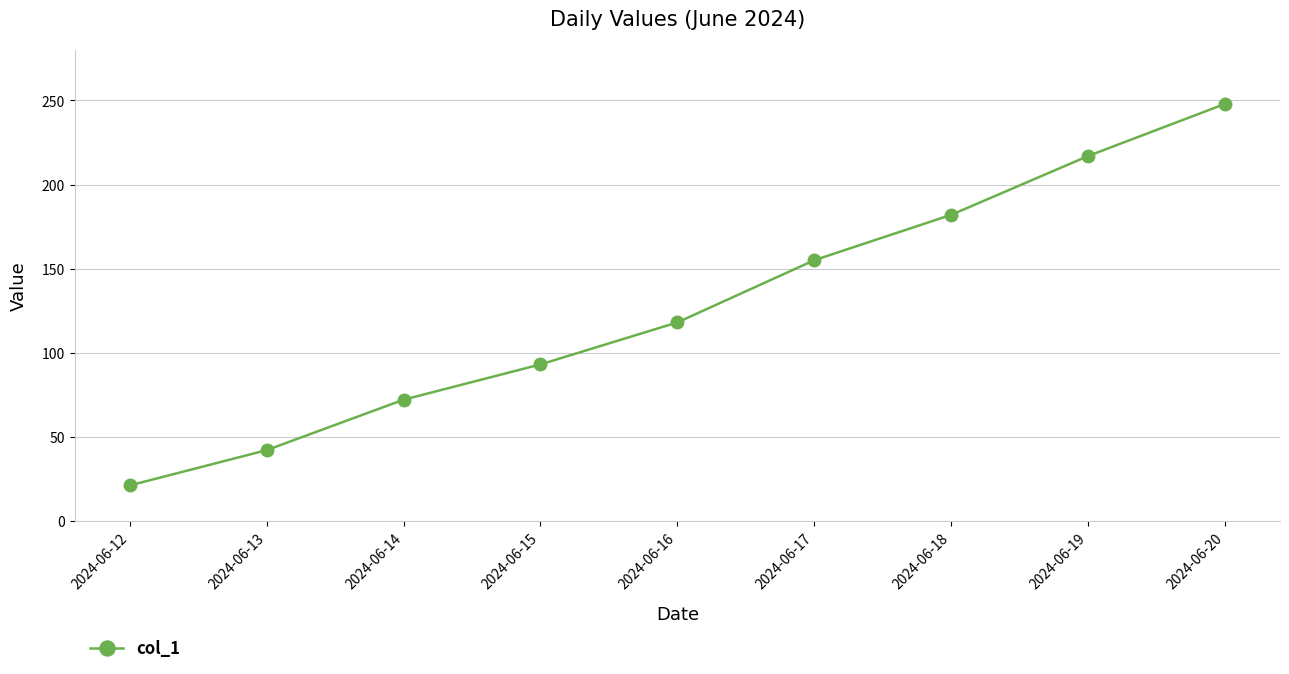

What is the average value?

128